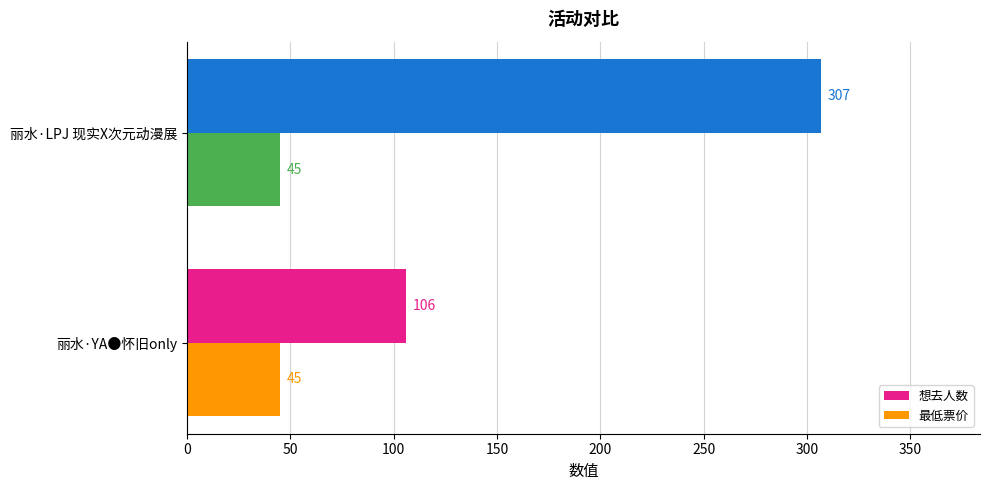

Which series has the largest total across all categories?

想去人数